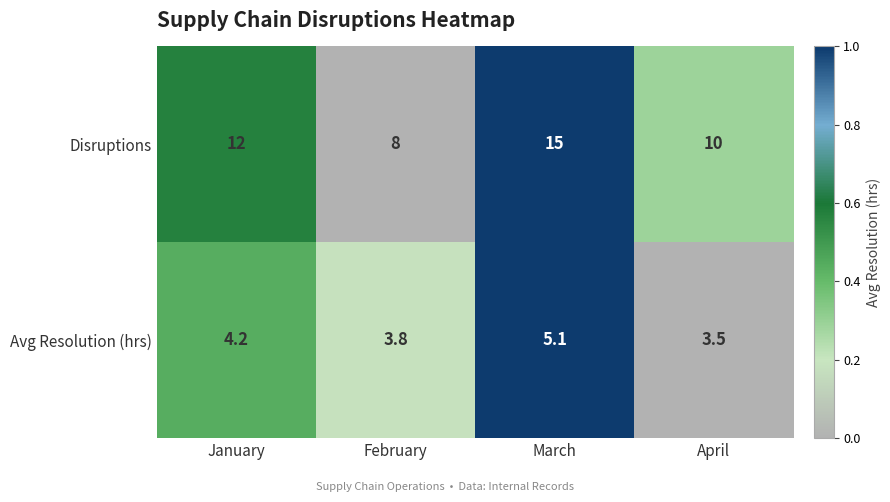

List the series in order of their peak value, lowest first.

Avg Resolution (hrs), Disruptions